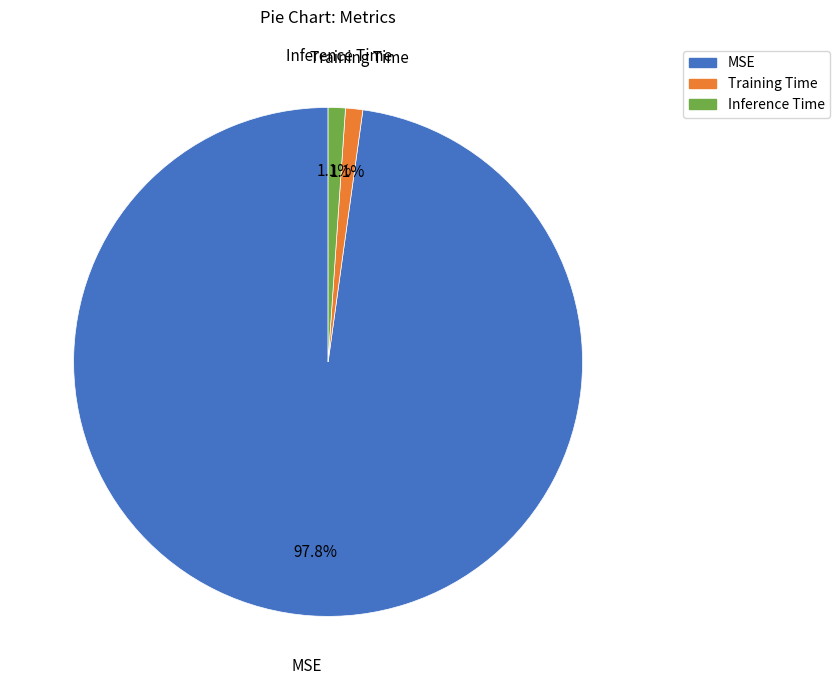

How many slices are in this pie chart?

3